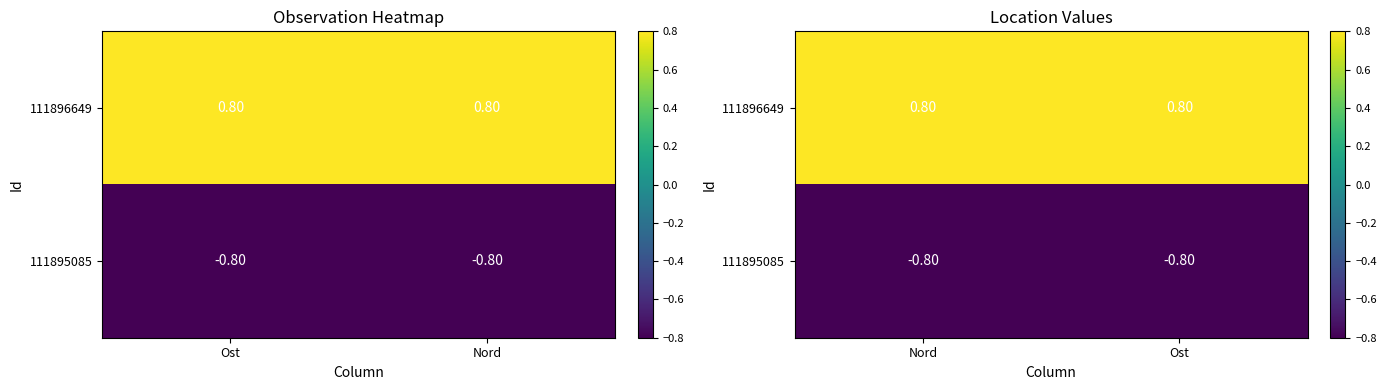

The 111895085 series shows -0.8 at Ost. True or false?

True